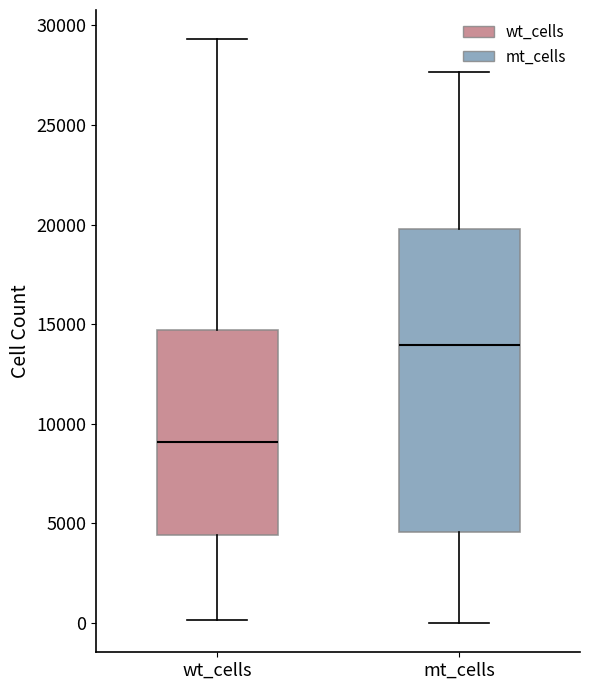

Where is the lower edge of the box for wt_cells on the y-axis? The values are not printed on the chart, so give them approximately, as read against the axis.

4500